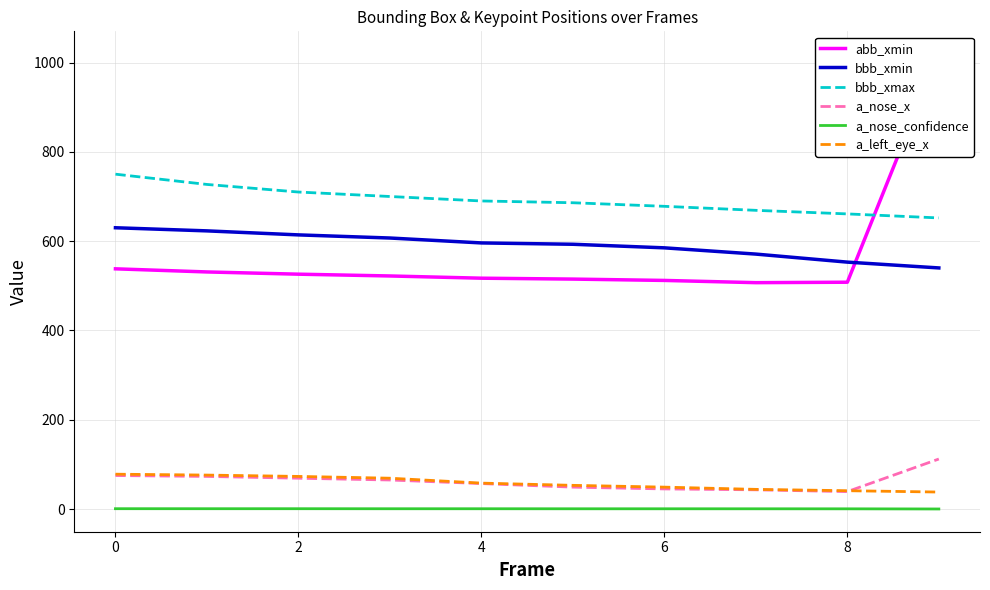

Which series changed the most between 8 and 9?

abb_xmin